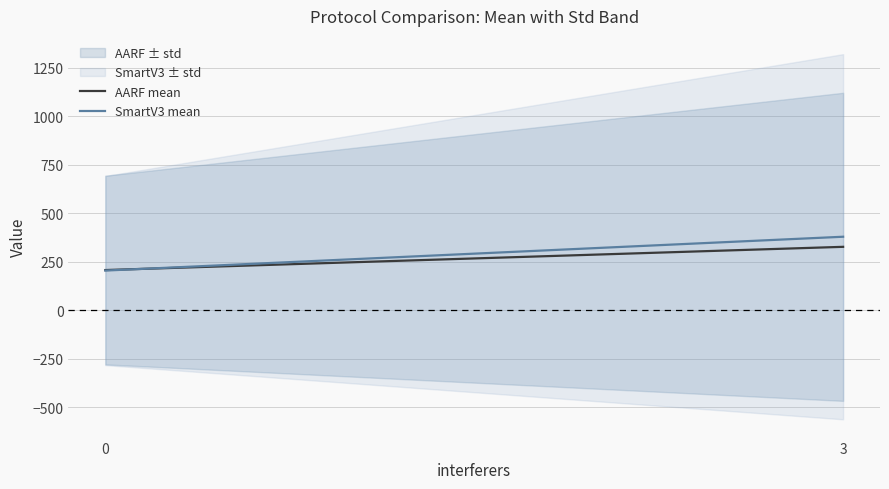

What is the value of the SmartV3 mean point at the 2nd from the left?

378.8